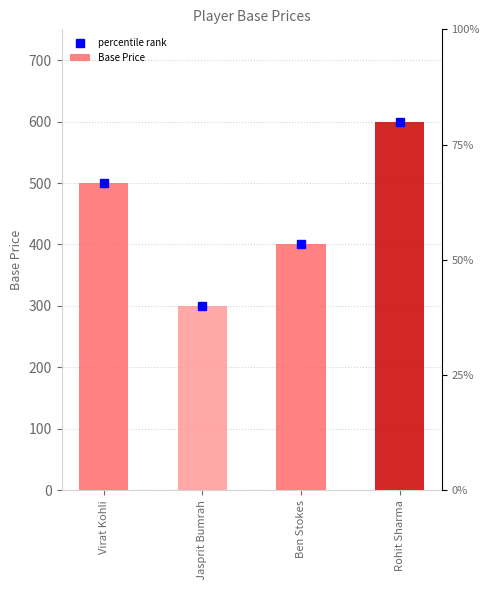

At which label does the data first exceed 500?

Rohit Sharma